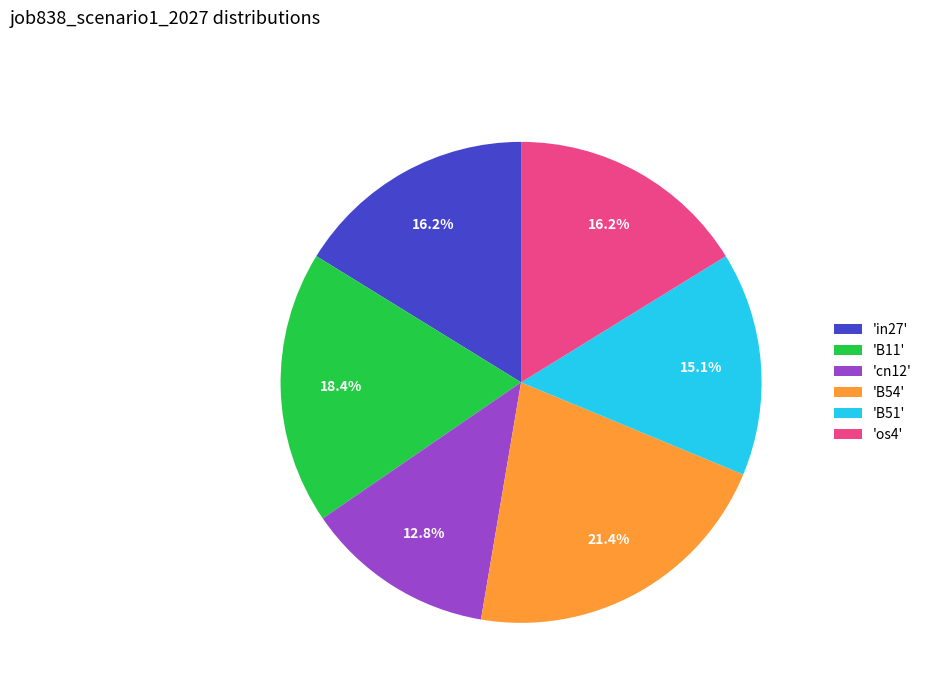

Count the number of slices in the pie.

6